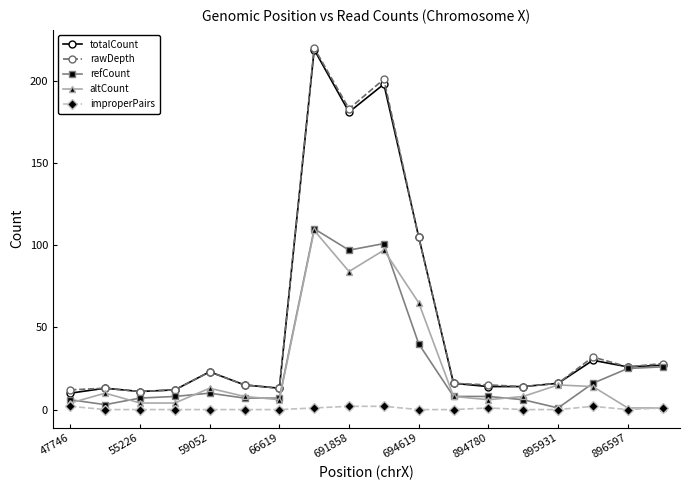

True or false: improperPairs and totalCount cross at least once.

False